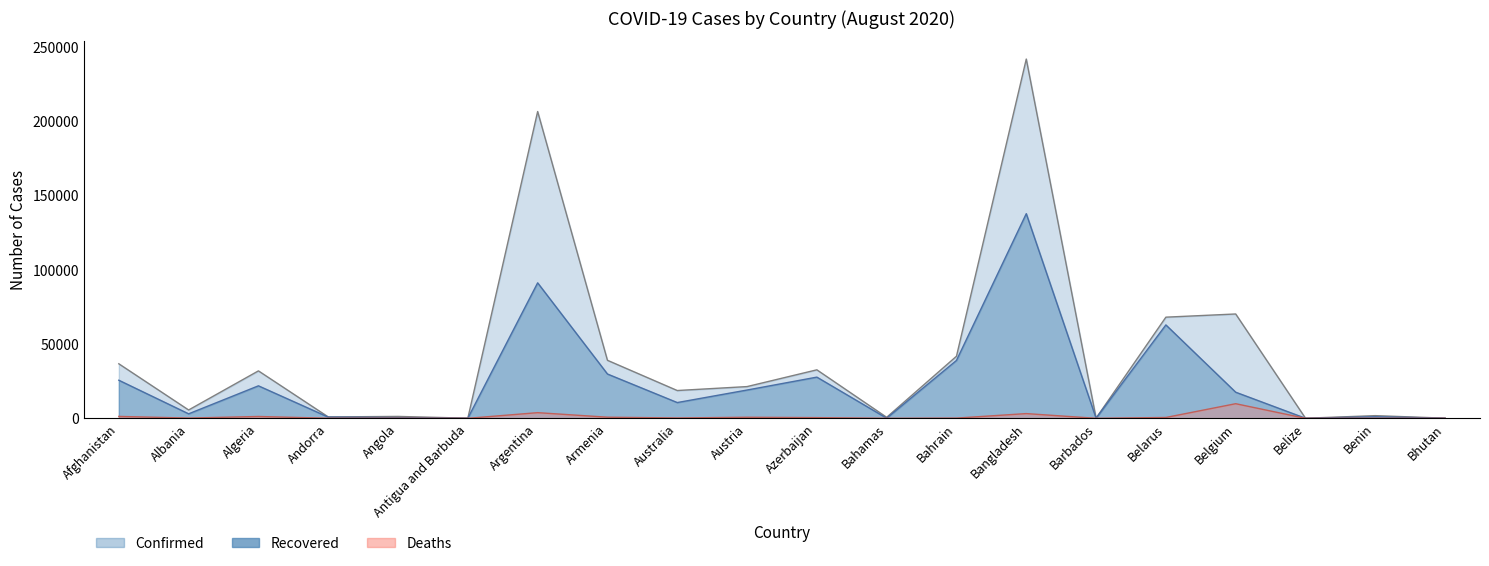

What is the label of the 17th point from the left?

Belgium